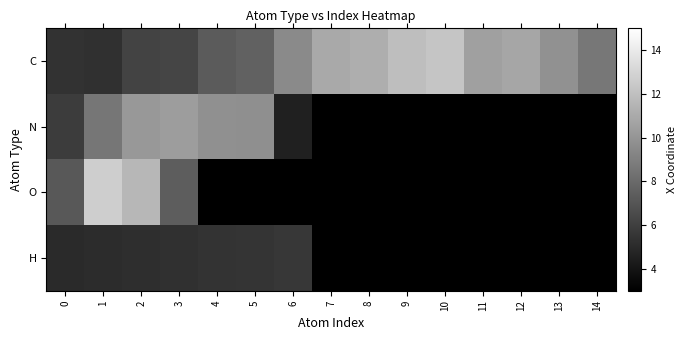

Which series has the largest total across all categories?

C